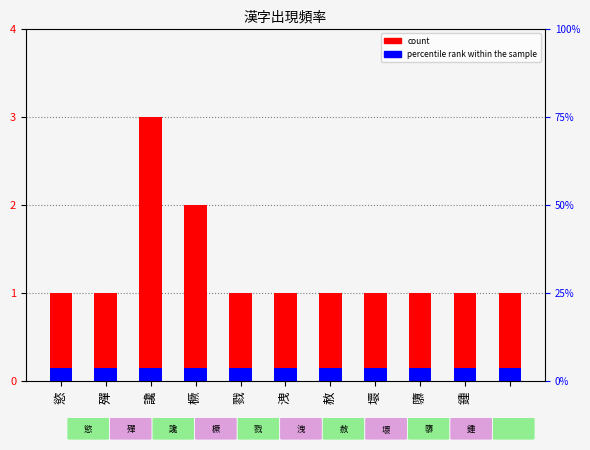

What position from the left is 壞?

8